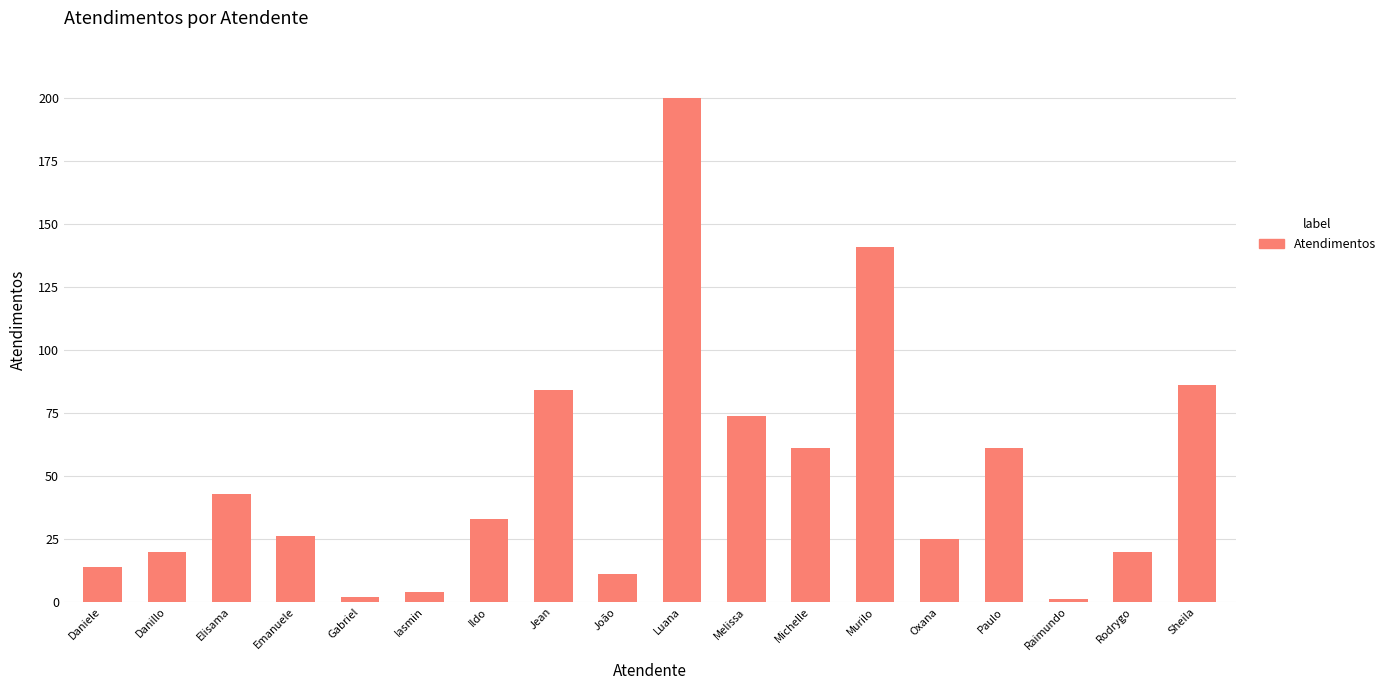

Between Rodrygo and Michelle, which is larger?

Michelle